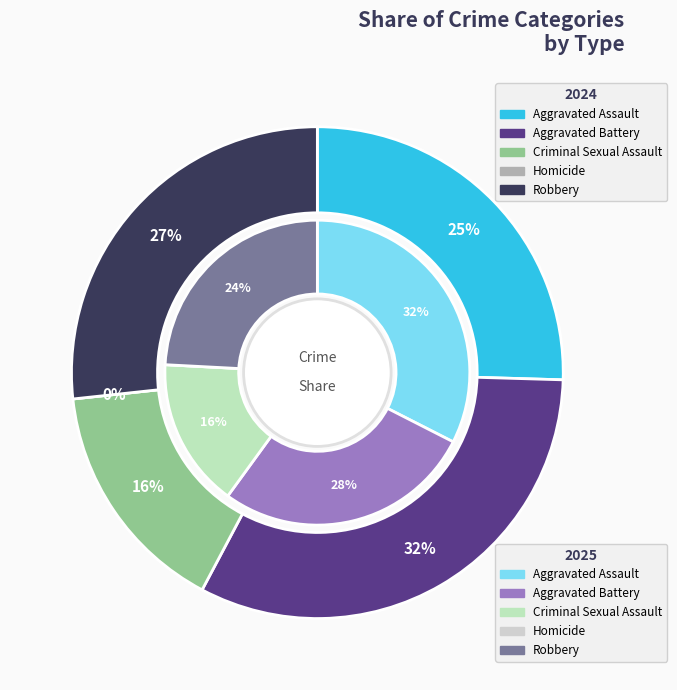

Do 3 and values_2024 together represent more than half of the pie?

No